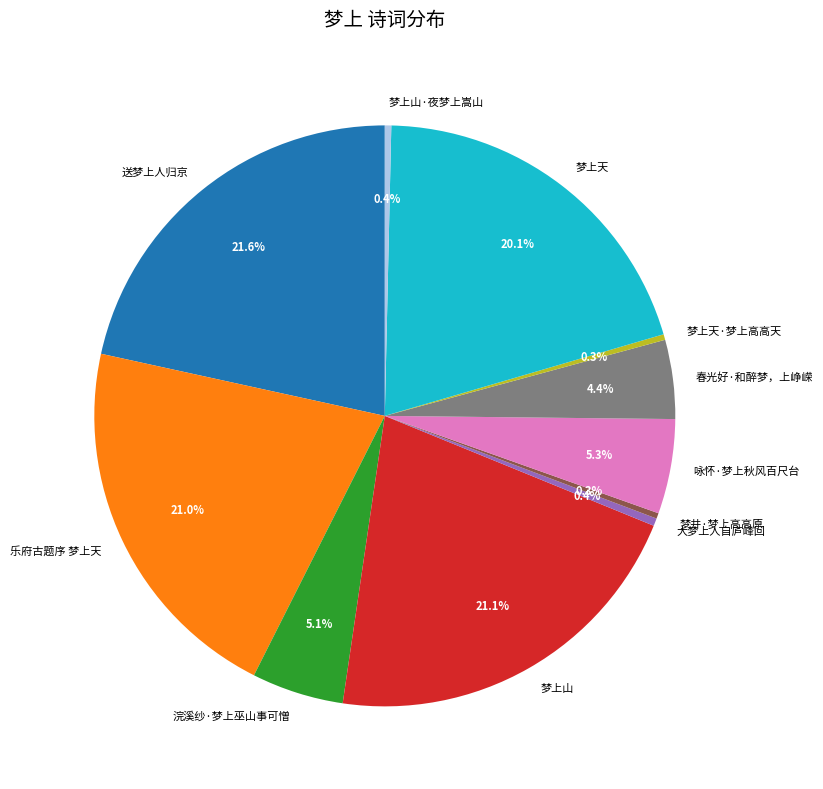

Do 梦井·梦上高高原 and 咏怀·梦上秋风百尺台 together represent more than half of the pie?

No